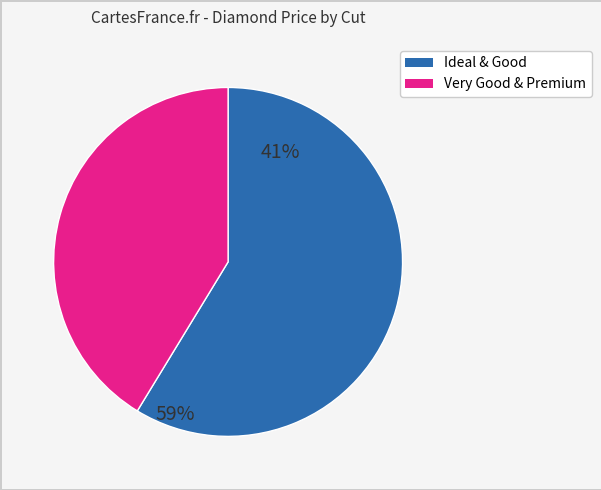

Is there a majority slice in this chart?

Yes